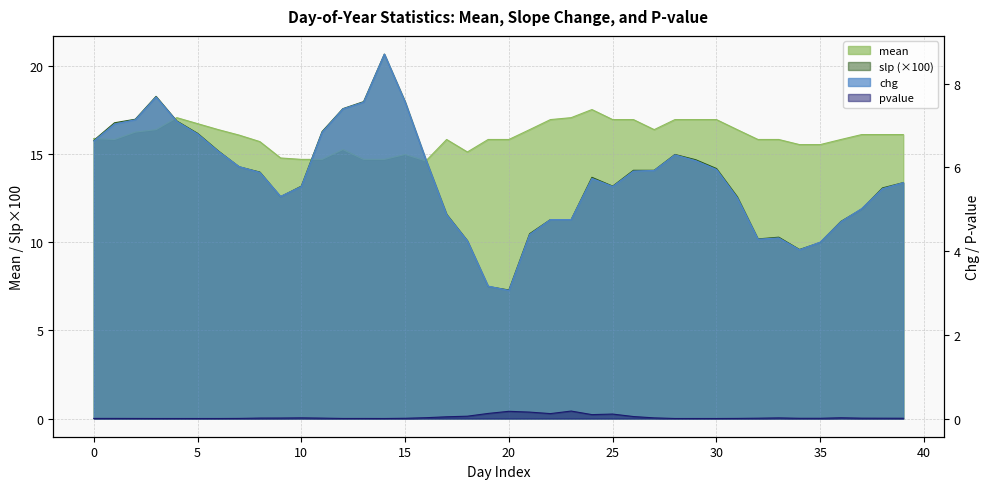

Rank the series by their maximum value, from lowest to highest.

pvalue, chg, mean, slp